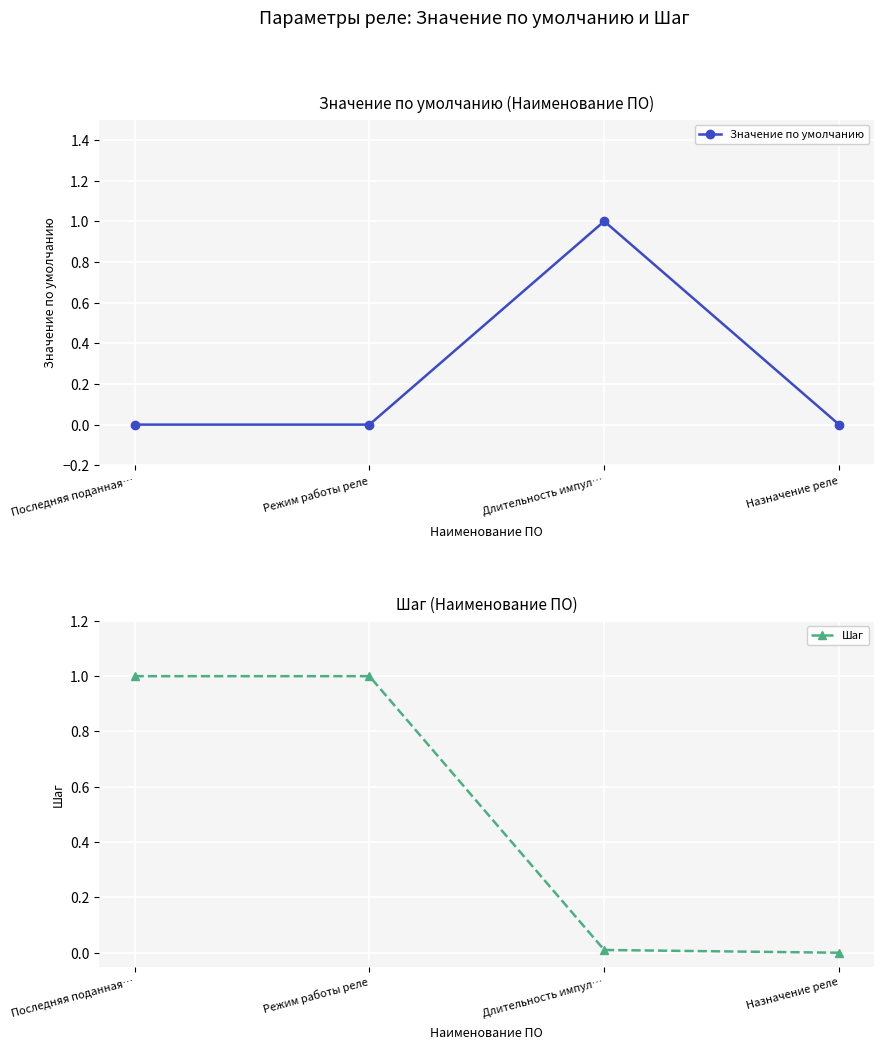

What is the label of the 1st point from the right?

Назначение реле